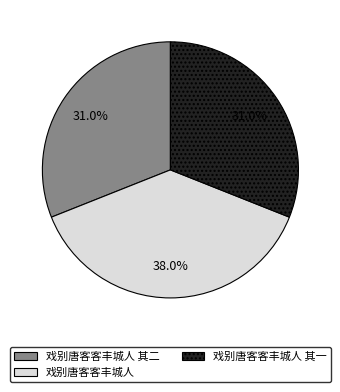

The 戏别唐客客丰城人 其一 slice represents 31% of the pie. True or false?

True